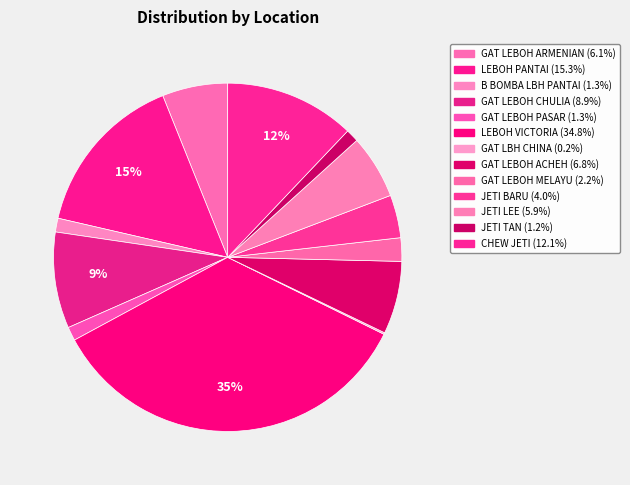

How many slices are in this pie chart?

13